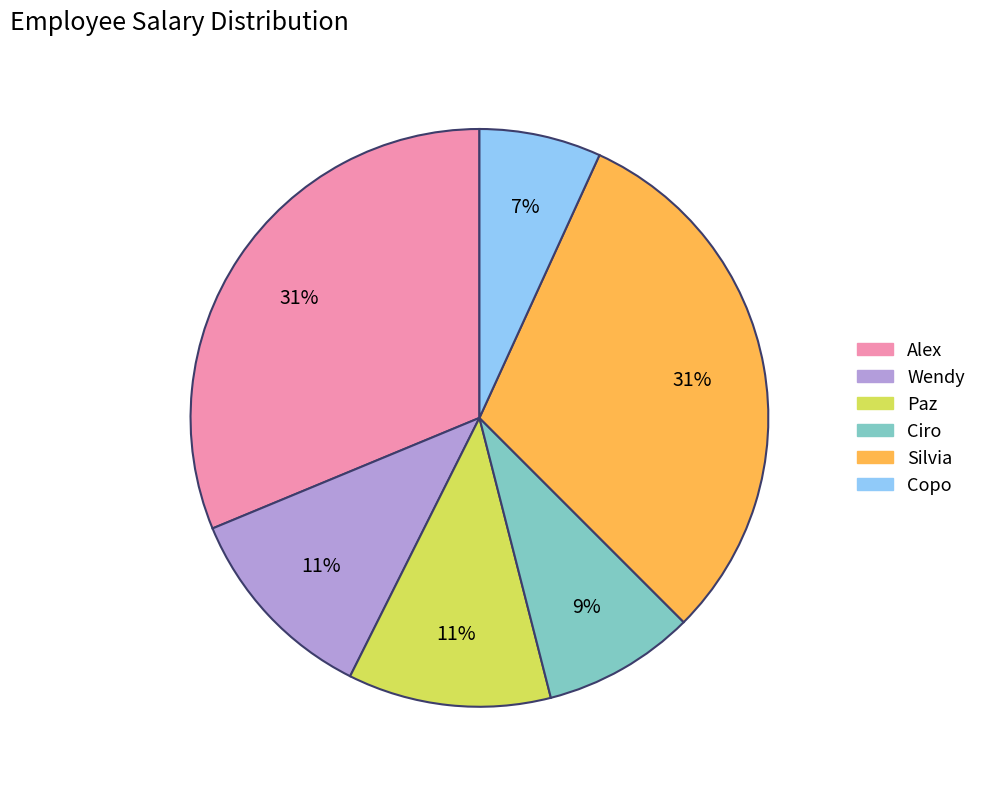

To the nearest percent, what is the difference between the largest and smallest slice percentages?

24%